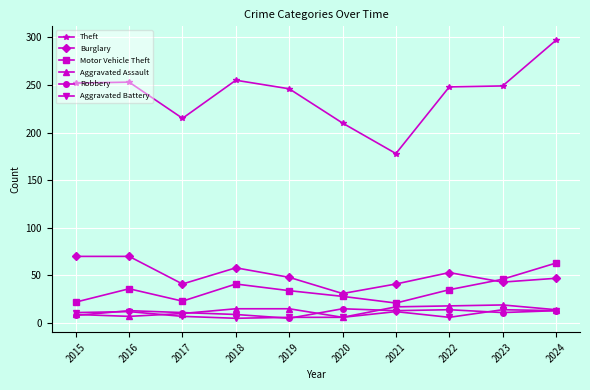

At how many categories does at least one series exceed 278?

1